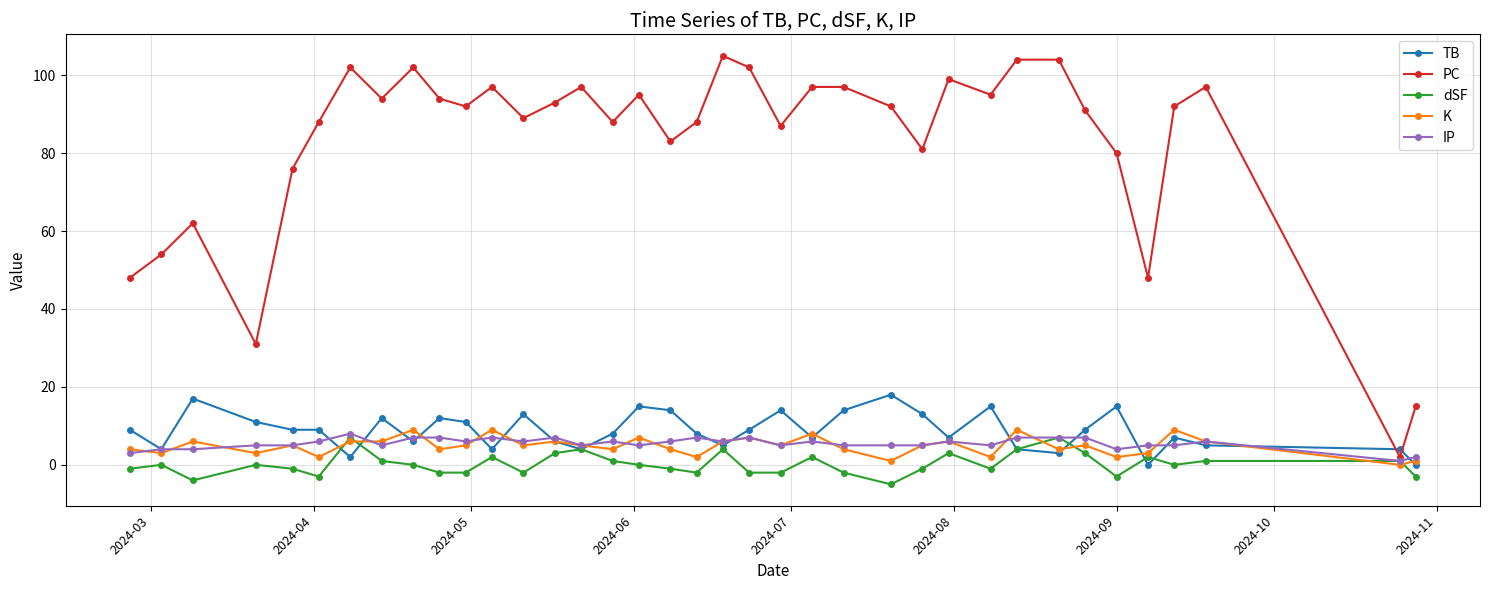

Which series ends up on top after the final intersection of PC and TB?

PC